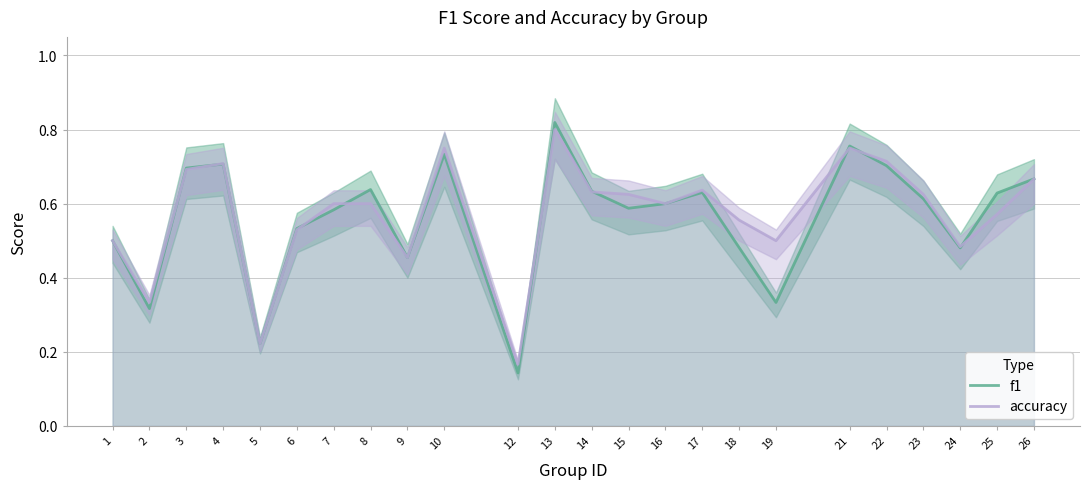

True or false: accuracy and f1 intersect in this chart.

True